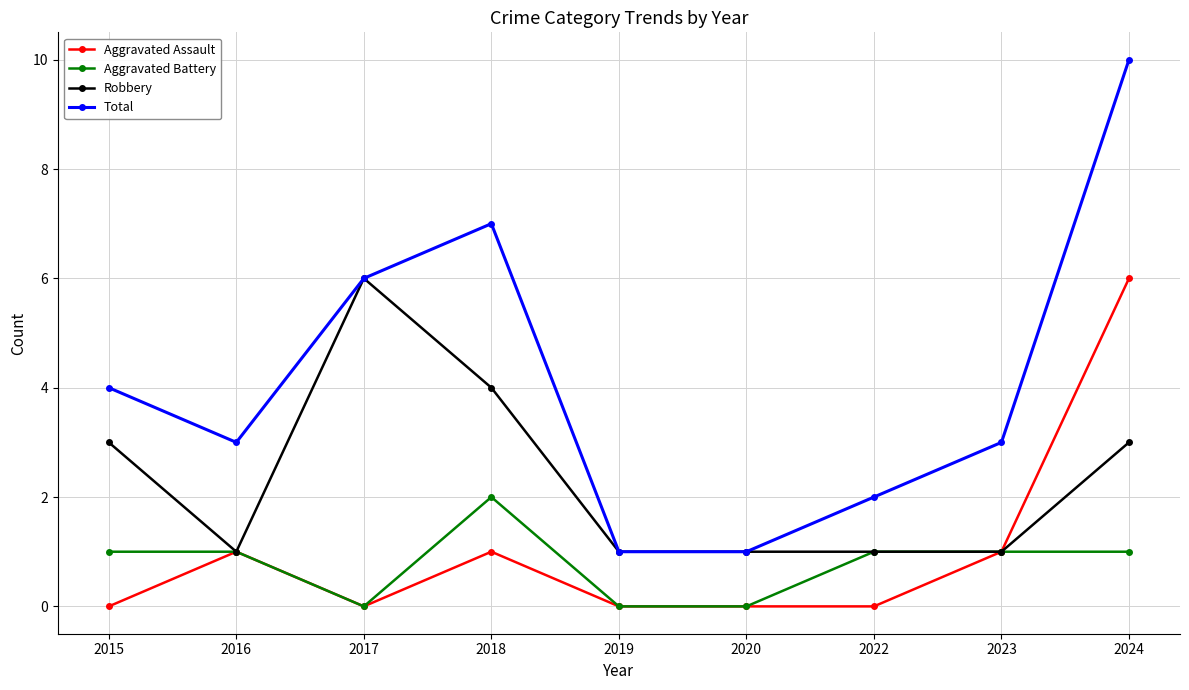

Reading left to right, list all the values displayed in this chart.

Aggravated Assault: 0	1	0	1	0	0	0	1	6
Aggravated Battery: 1	1	0	2	0	0	1	1	1
Robbery: 3	1	6	4	1	1	1	1	3
Total: 4	3	6	7	1	1	2	3	10